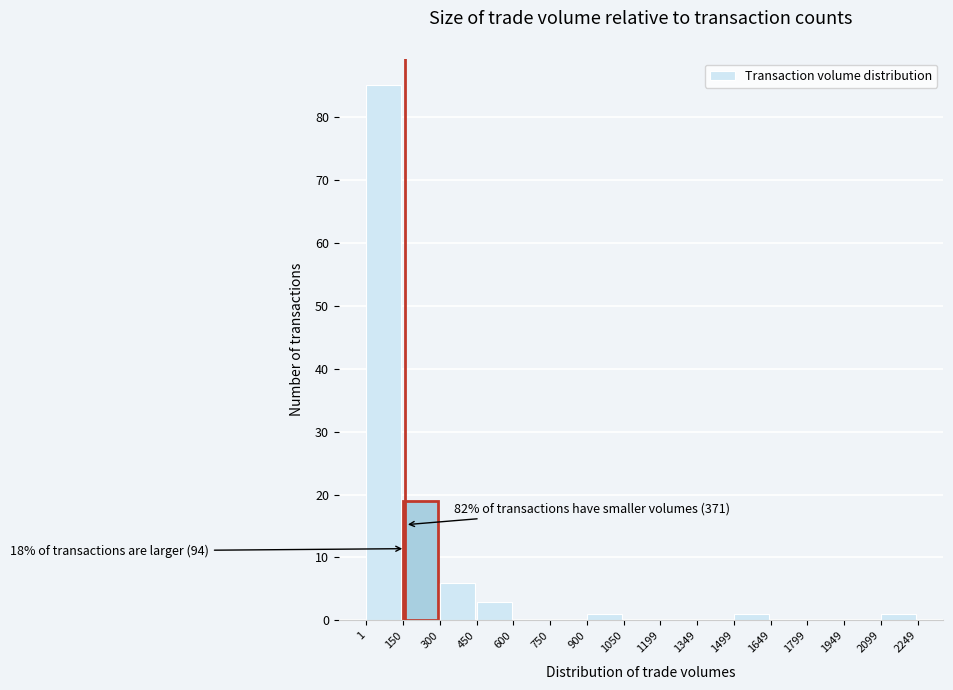

Which range on the x-axis has the tallest bar?

1 to 150